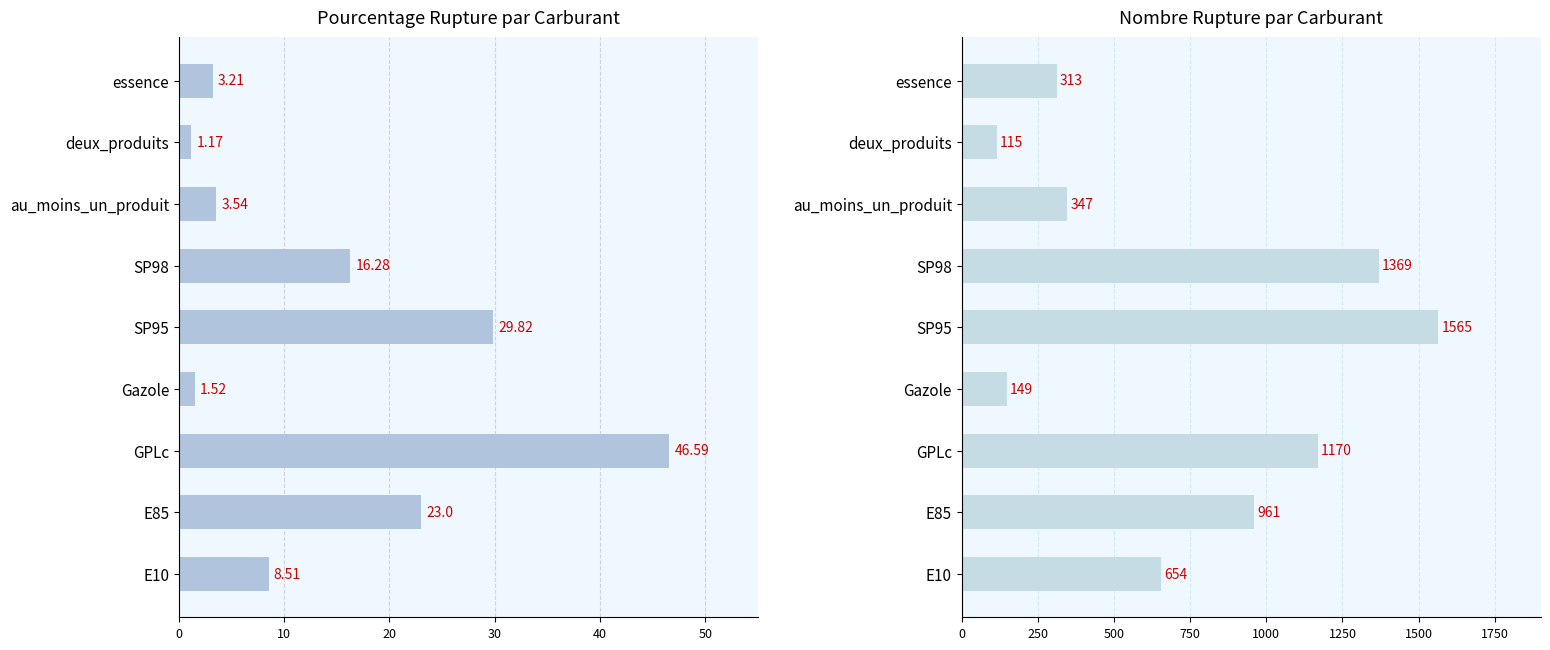

List the series in order of their overall mean, lowest first.

pourcentage_rupture, nombre_rupture